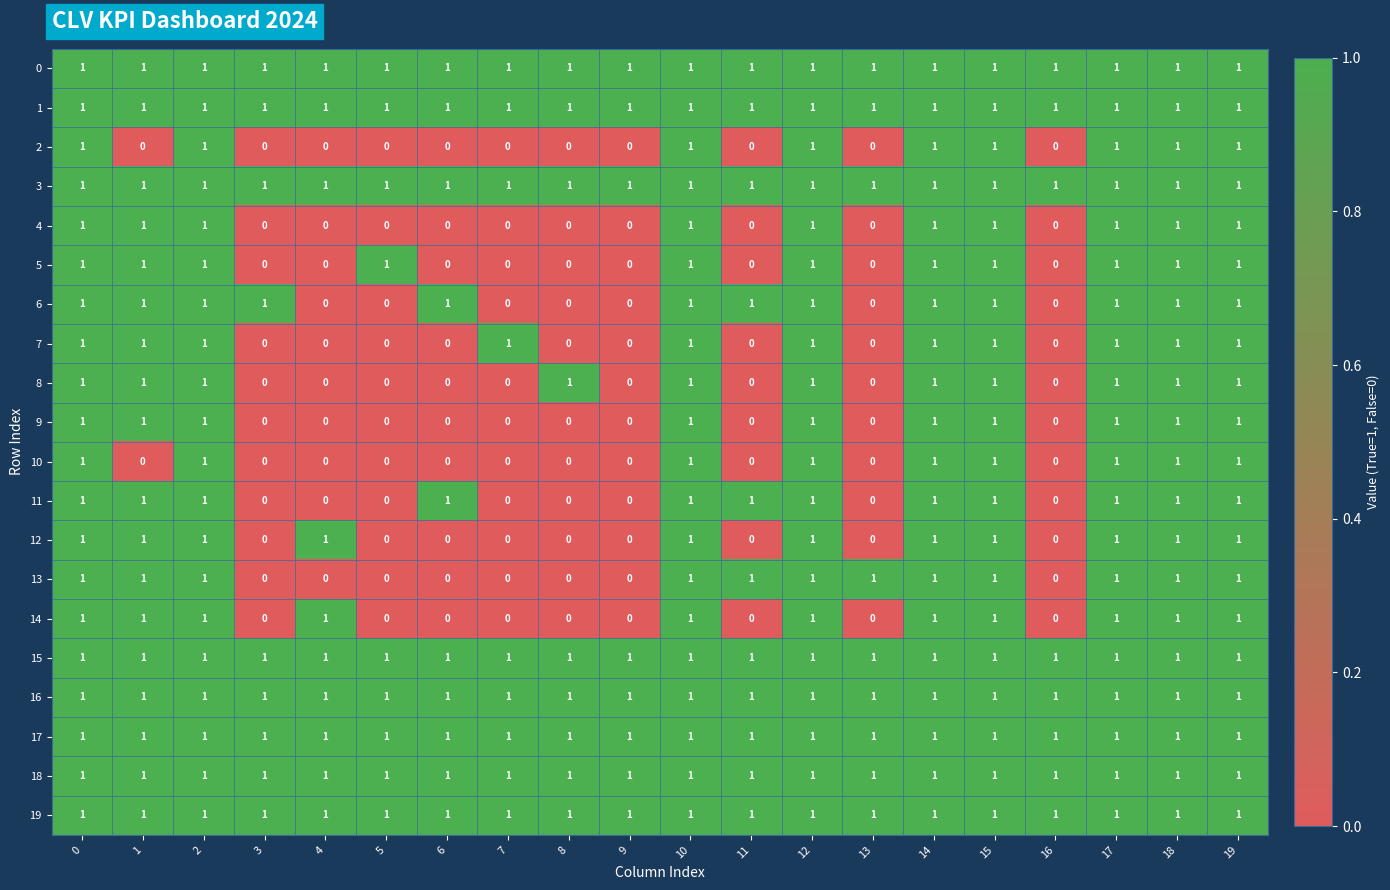

The value of 5 at 7 is -1. True or false?

False